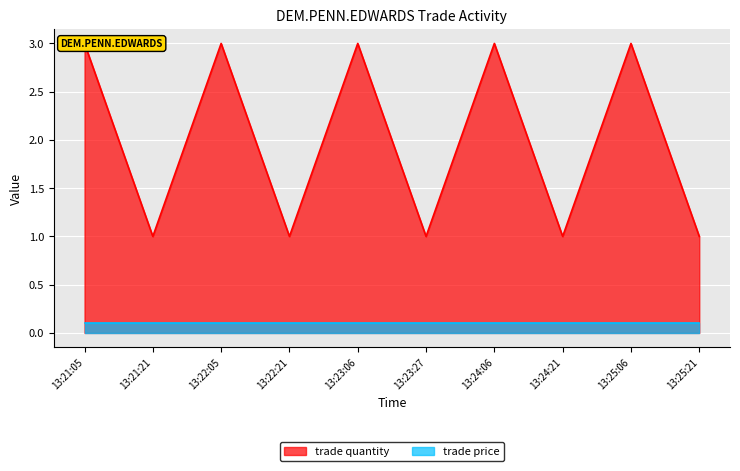

The value at 13:22:05 is 3. True or false?

True